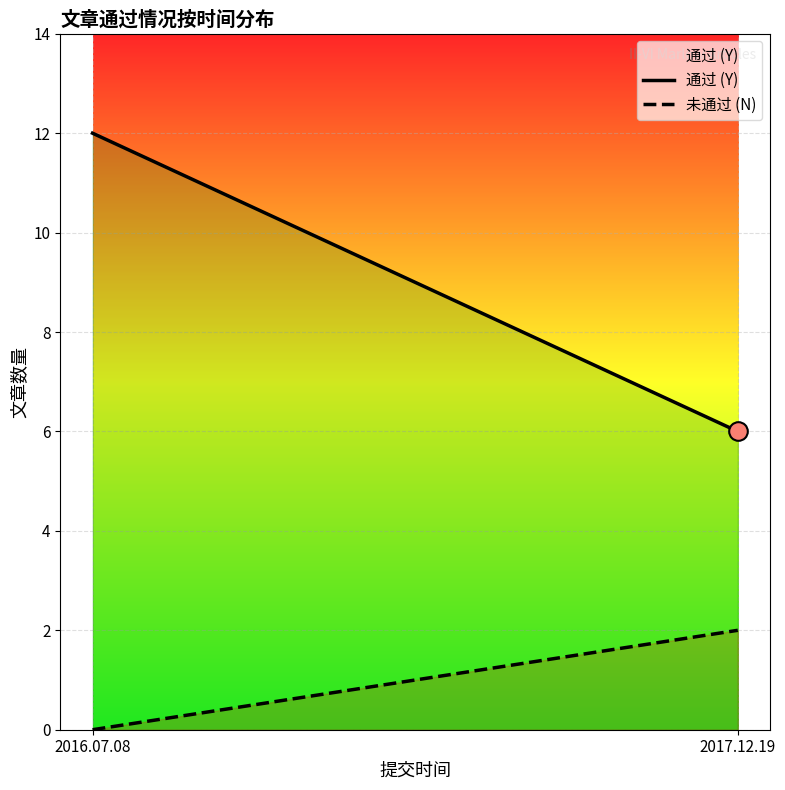

Which series contains the highest Y value?

通过 (Y)